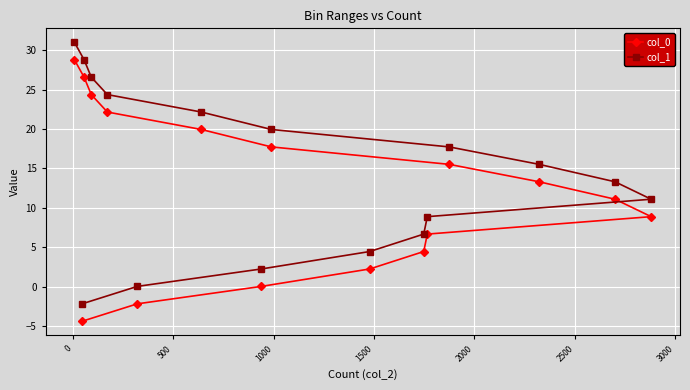

What is the greatest value displayed?

31.0